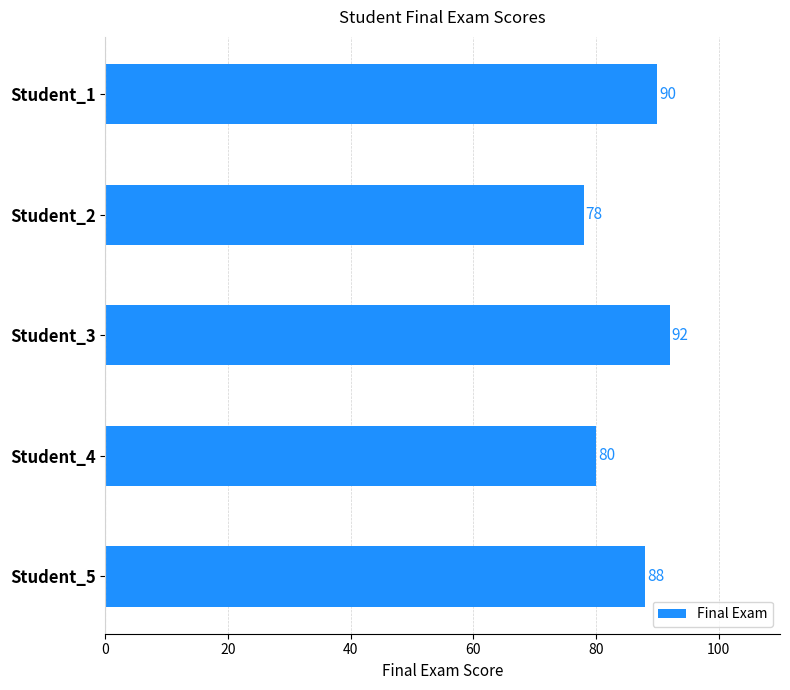

How many data points are less than 88?

2